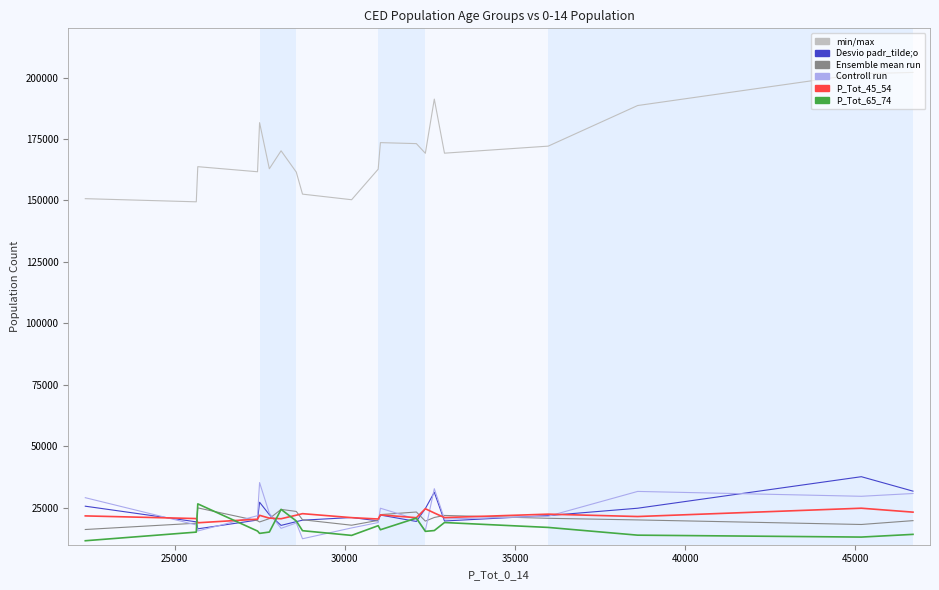

What is the smallest value displayed?

11617